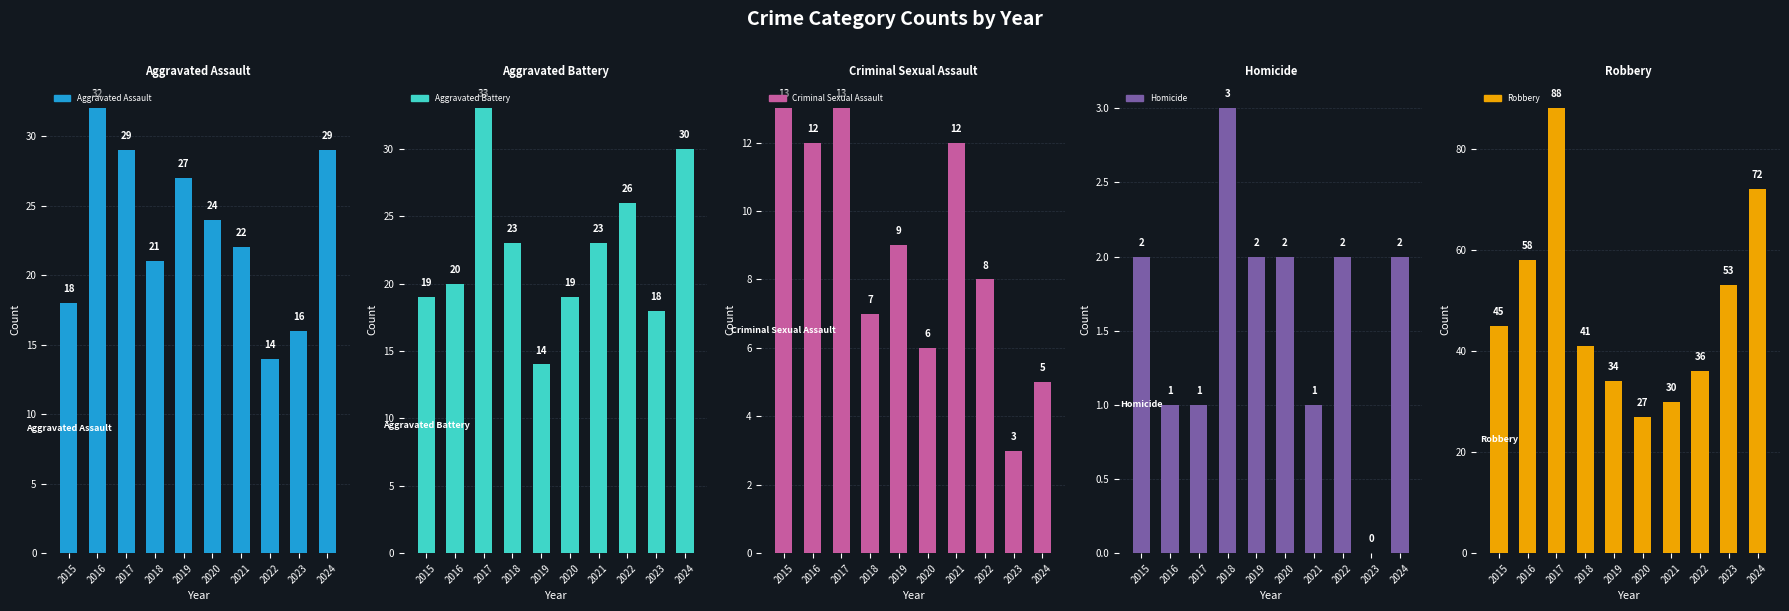

At how many categories does at least one series exceed 44?

5